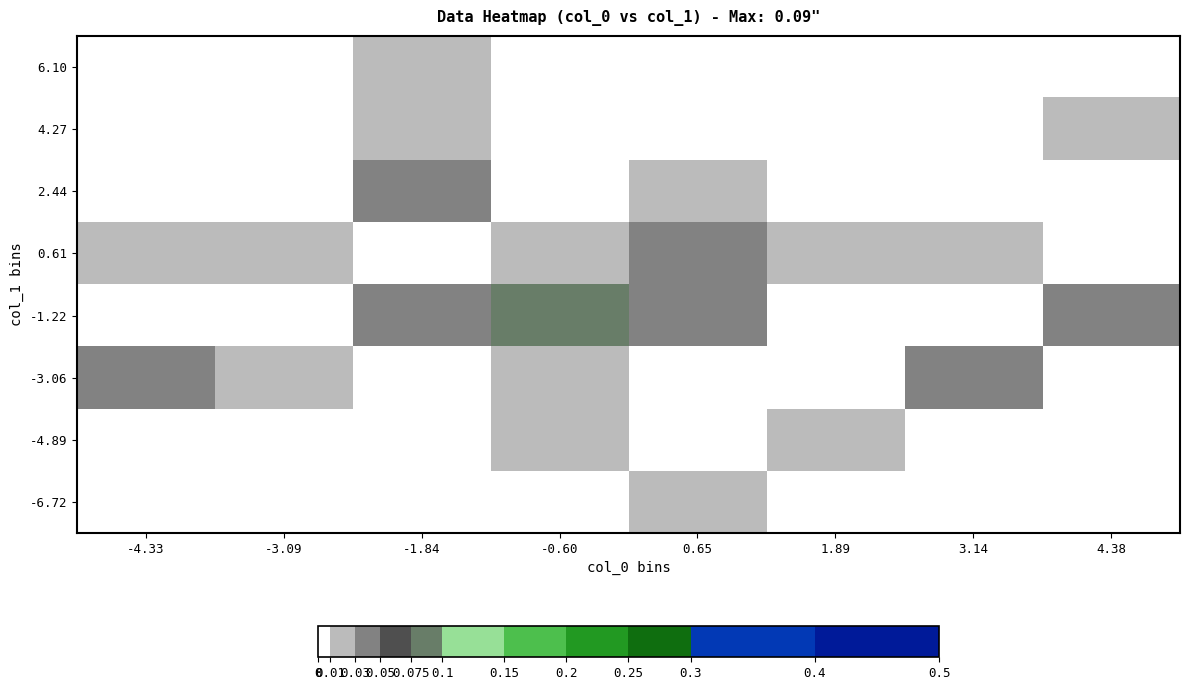

At how many categories does at least one series exceed 0?

8